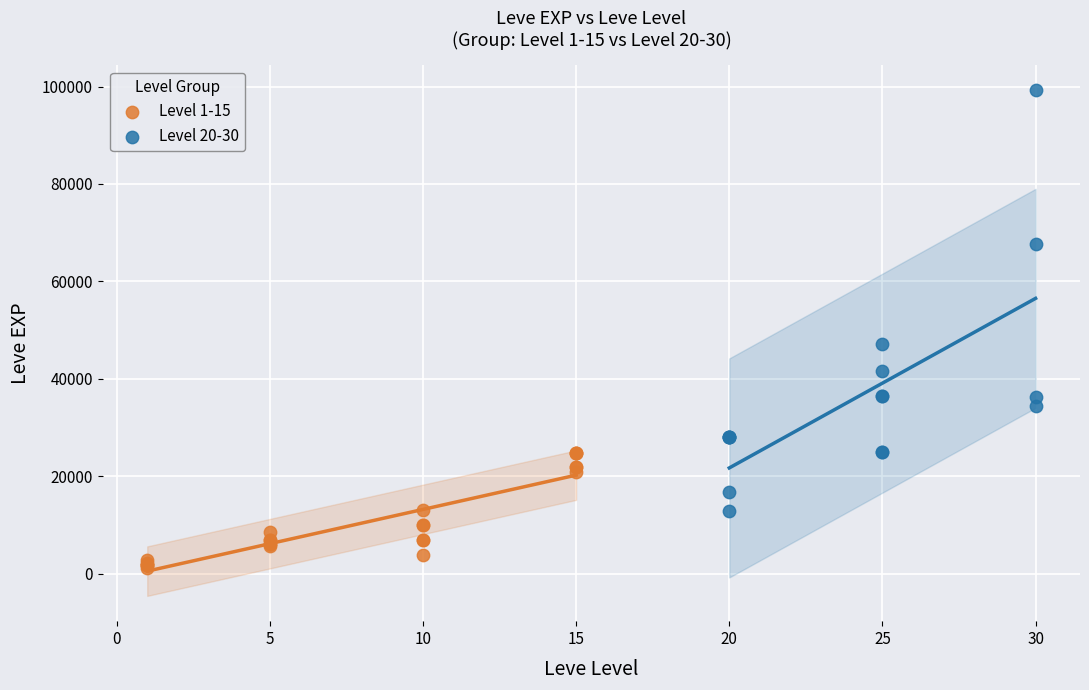

What are all the series names shown in the legend?

Level 1-15, Level 20-30